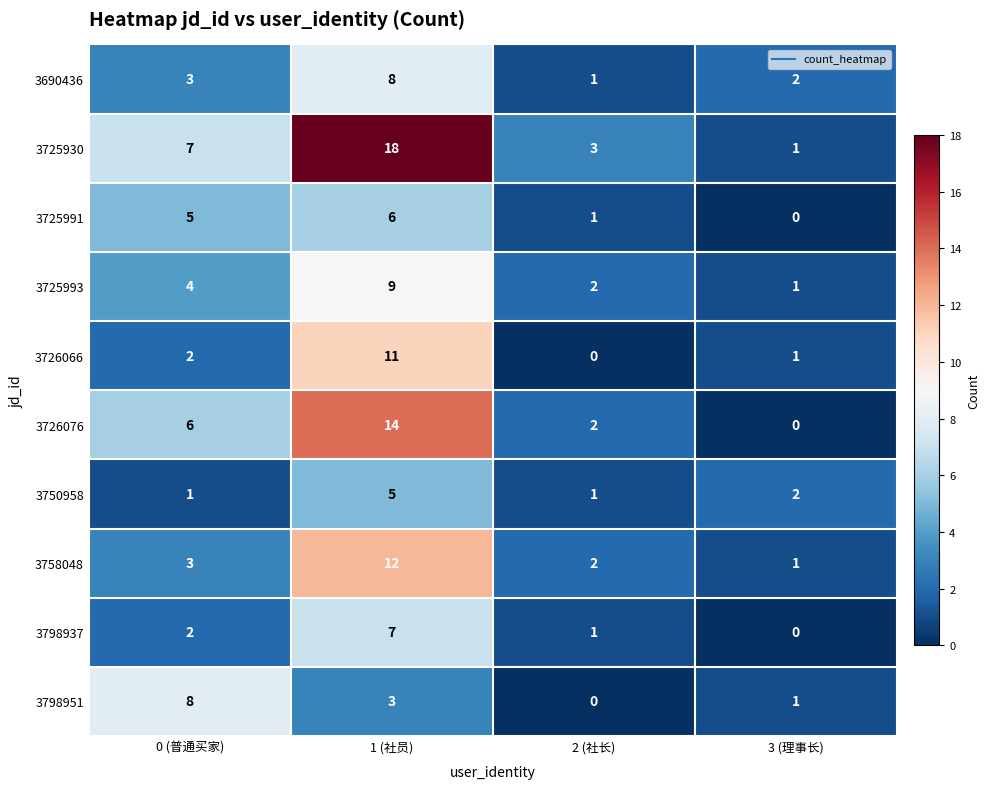

Rank the series at 1 (社员) from highest to lowest value.

3725930, 3726076, 3758048, 3726066, 3725993, 3690436, 3798937, 3725991, 3750958, 3798951